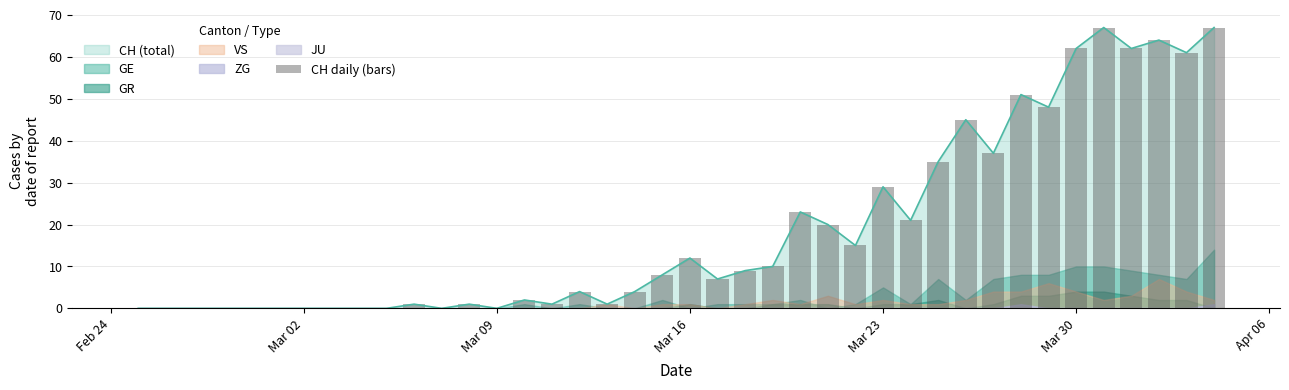

What is the greatest value displayed?

67